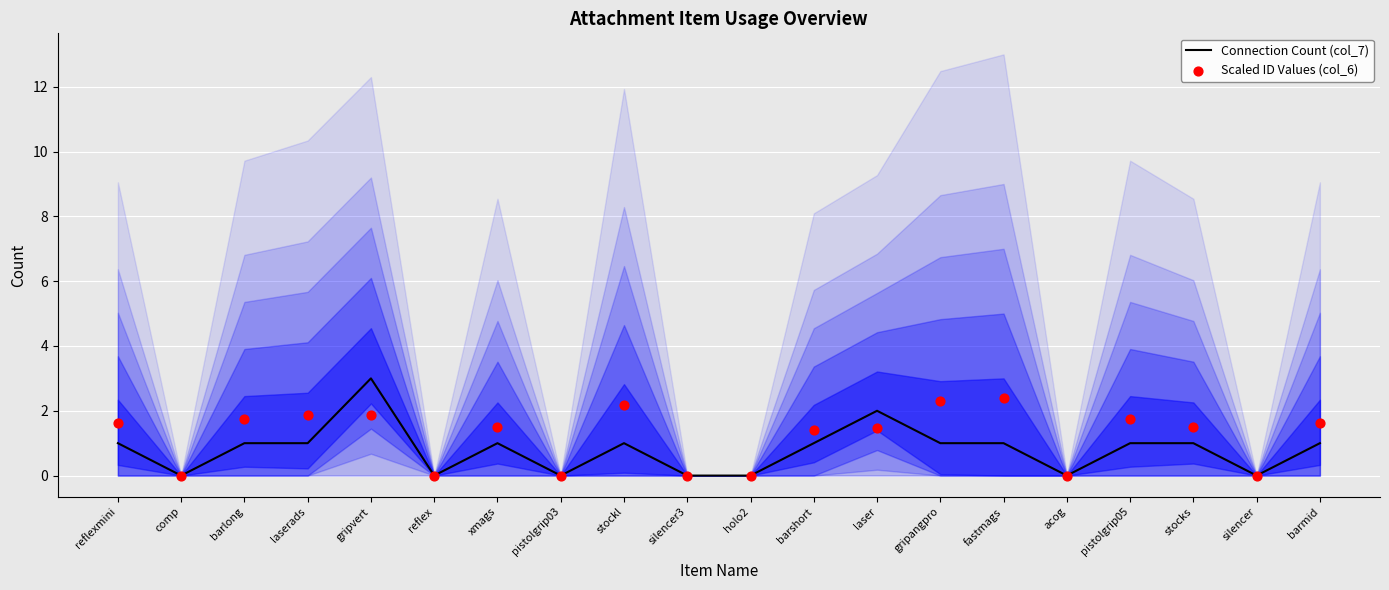

Which series has the largest Y range (max minus min)?

Connection Count (col_7)